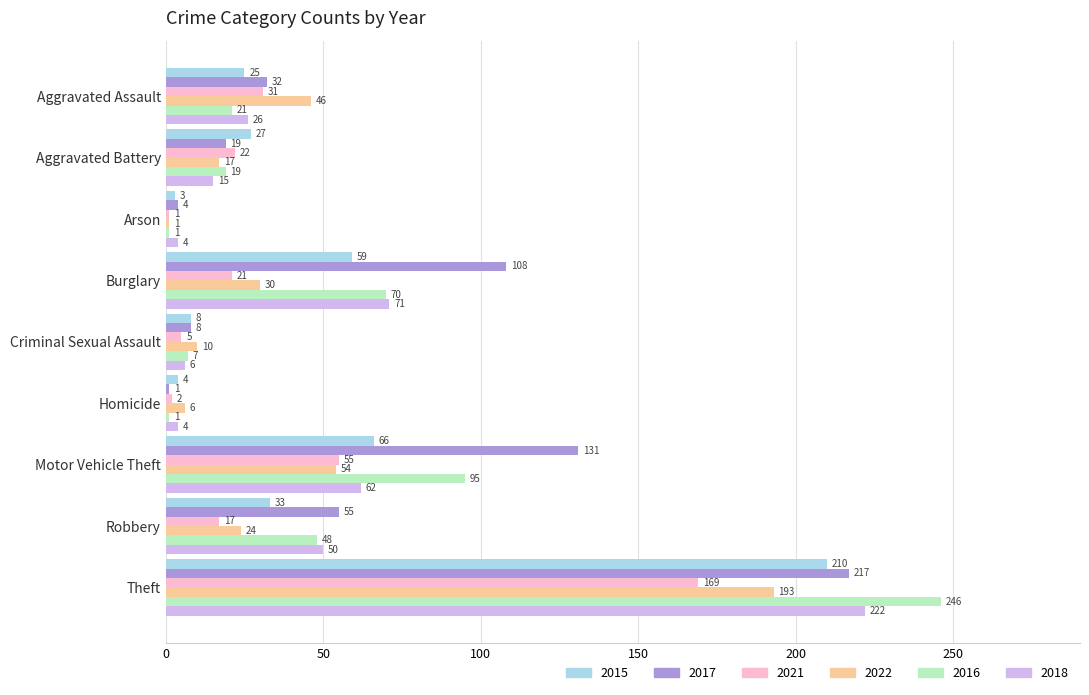

Rank the series by their maximum value, from highest to lowest.

2016, 2018, 2017, 2015, 2022, 2021